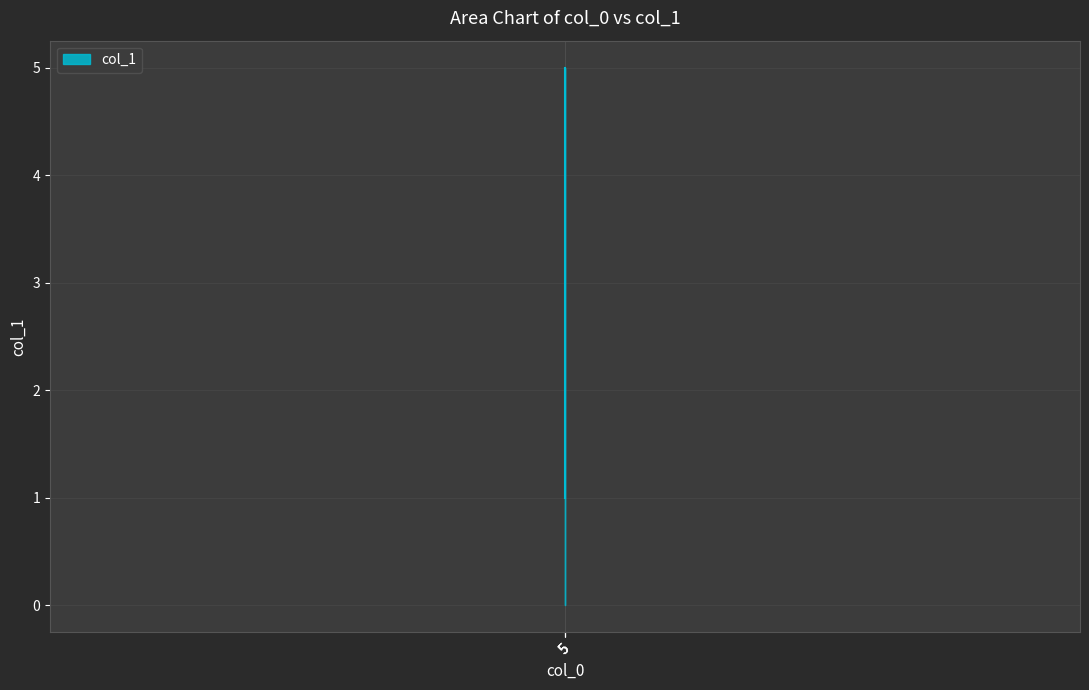

What is the difference between the maximum and minimum values?

4